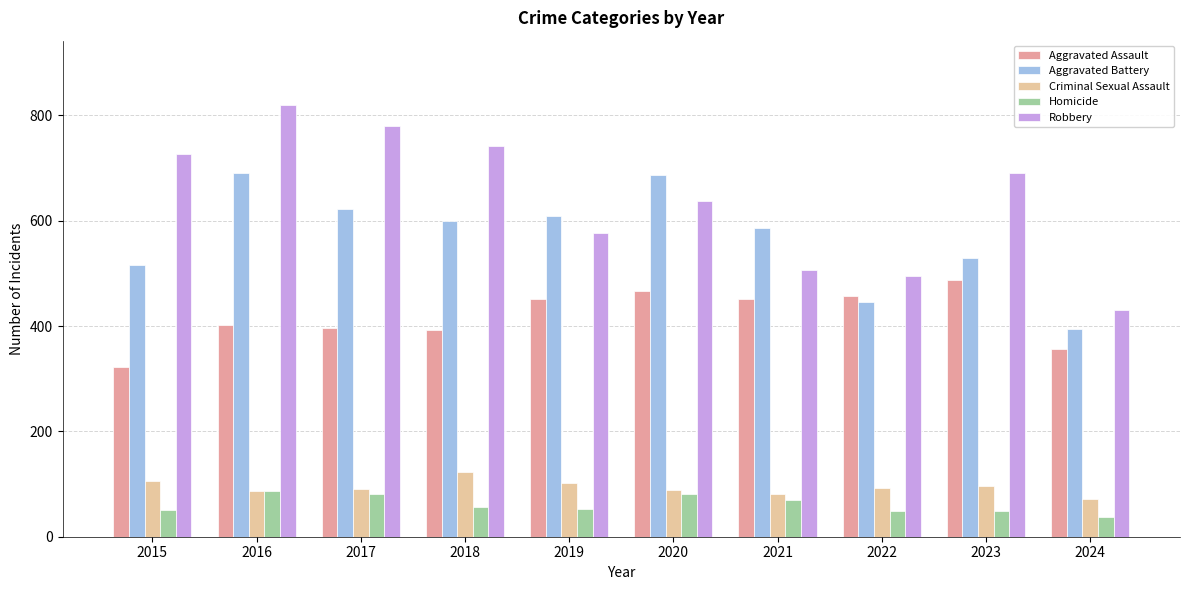

Between 2017 and 2021, which series saw the biggest shift?

Robbery